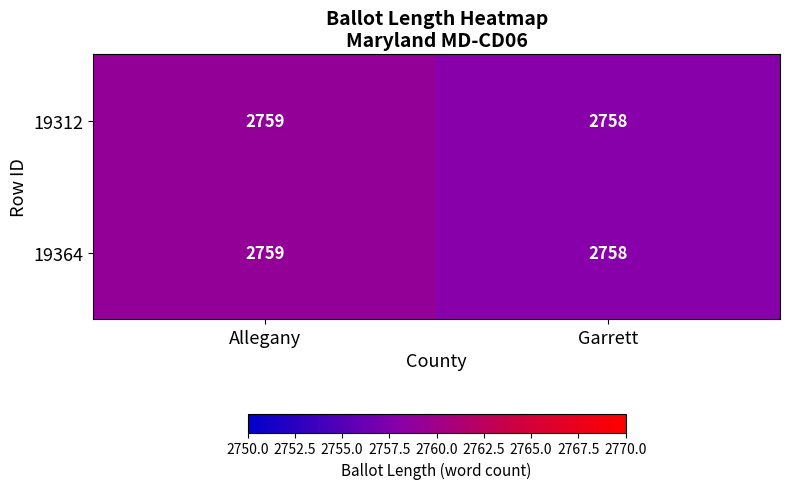

At which category is the sum across all series the highest?

Allegany